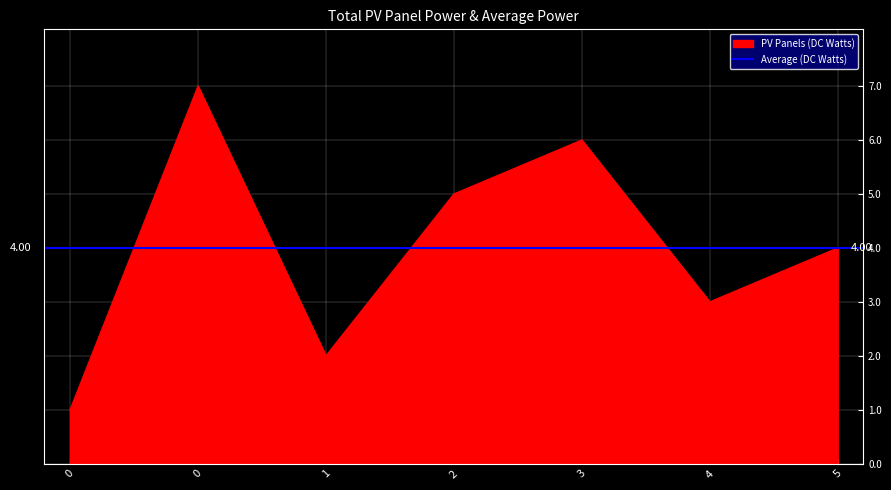

Reading left to right, list all the values displayed in this chart.

0=1	0=7	1=2	2=5	3=6	4=3	5=4